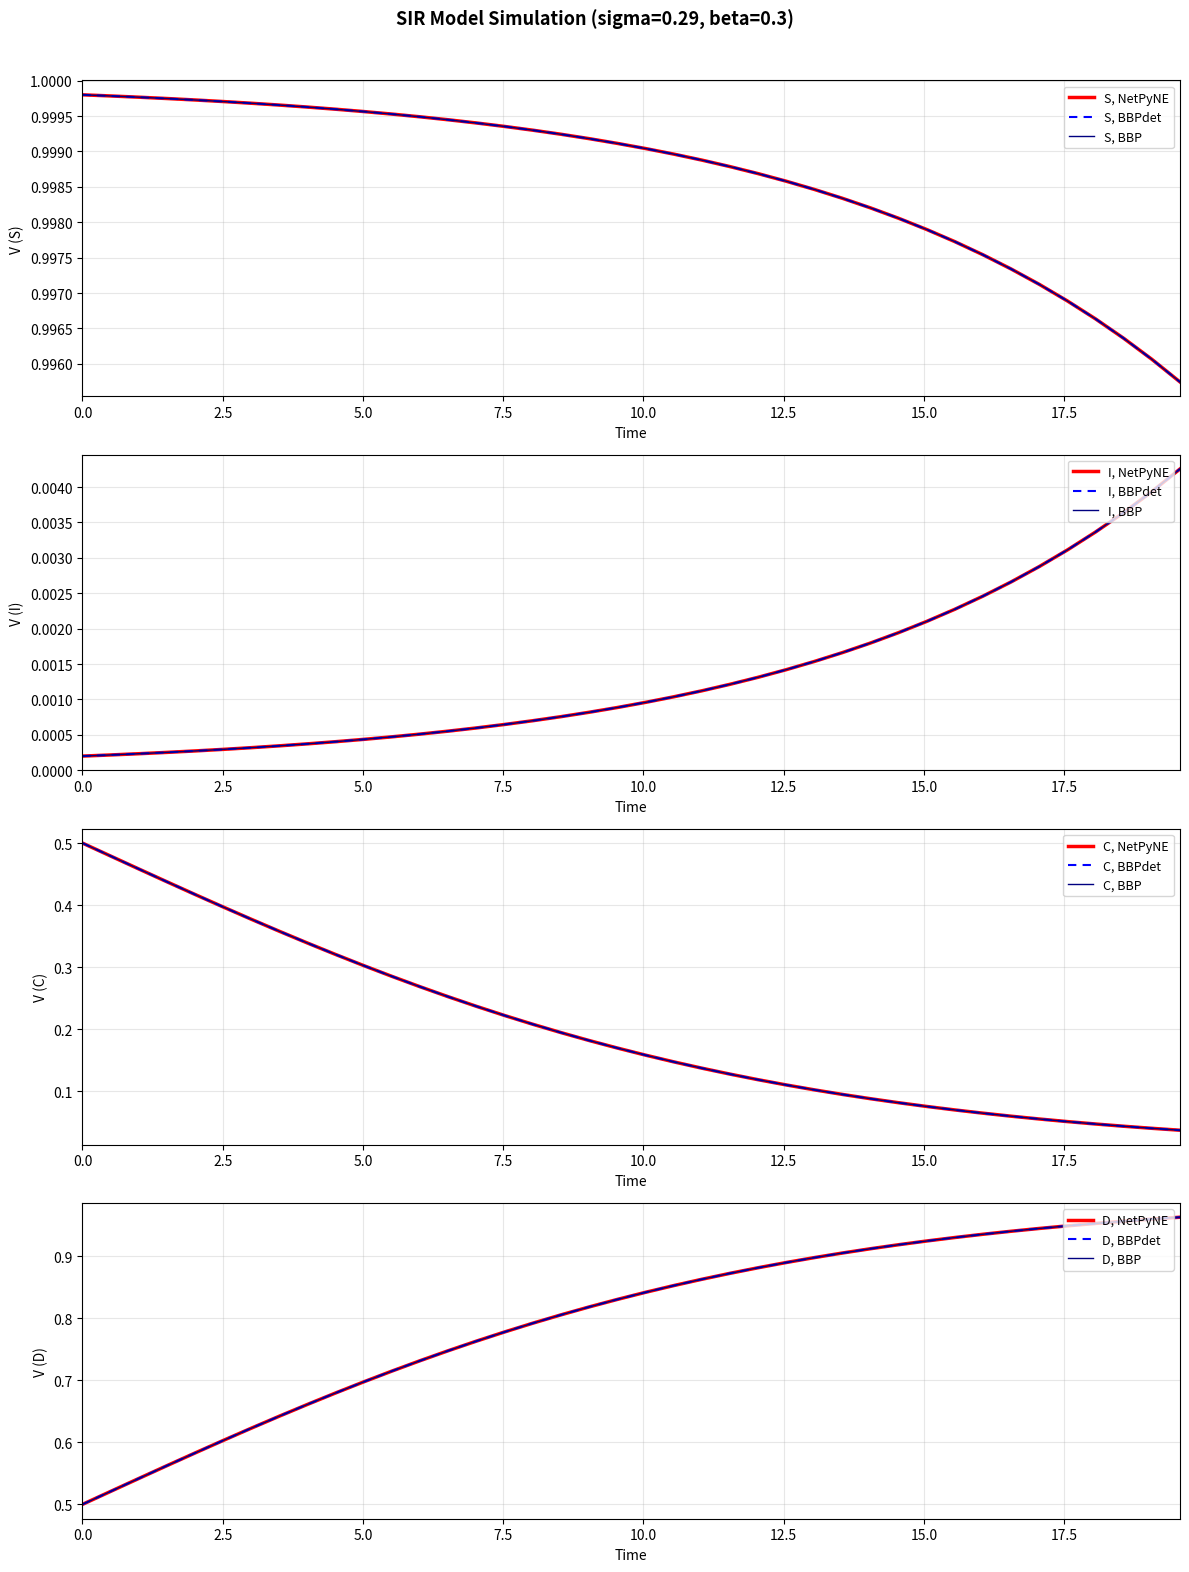

True or false: D has more than 0 points higher than both neighbors.

False